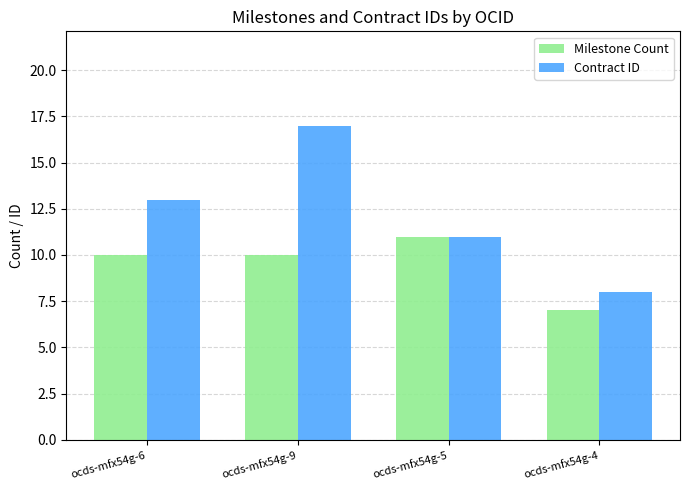

What position from the right is ocds-mfx54g-6?

4